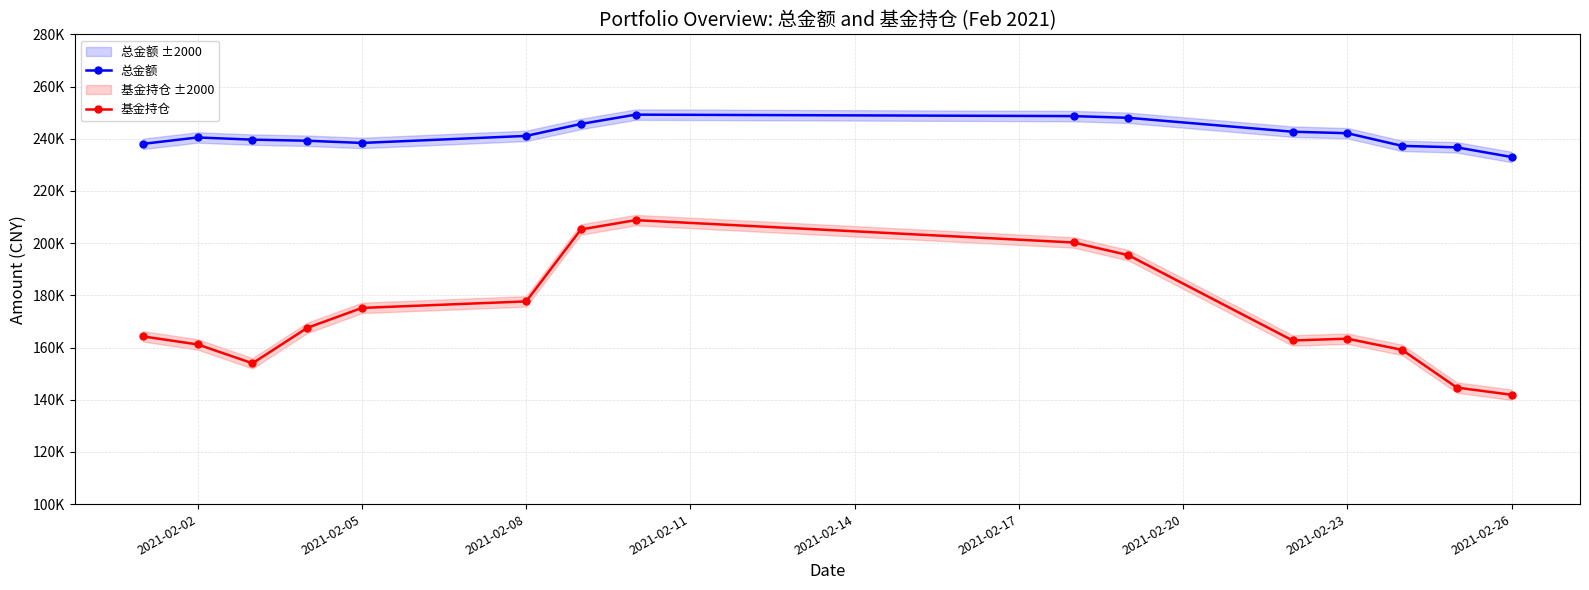

Does the chart have visible grid lines?

Yes